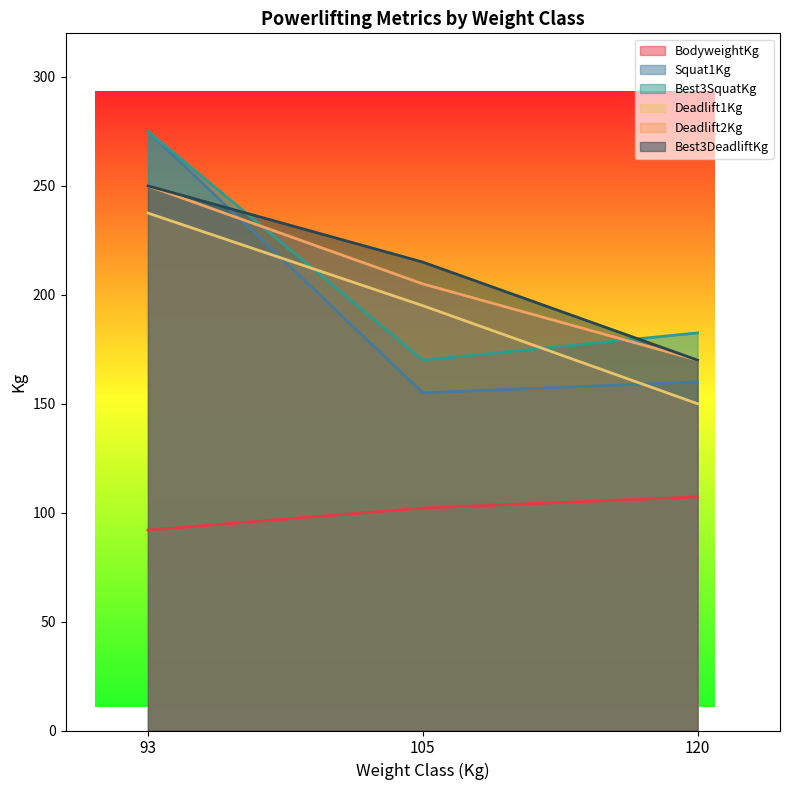

How many series are shown in this chart?

6